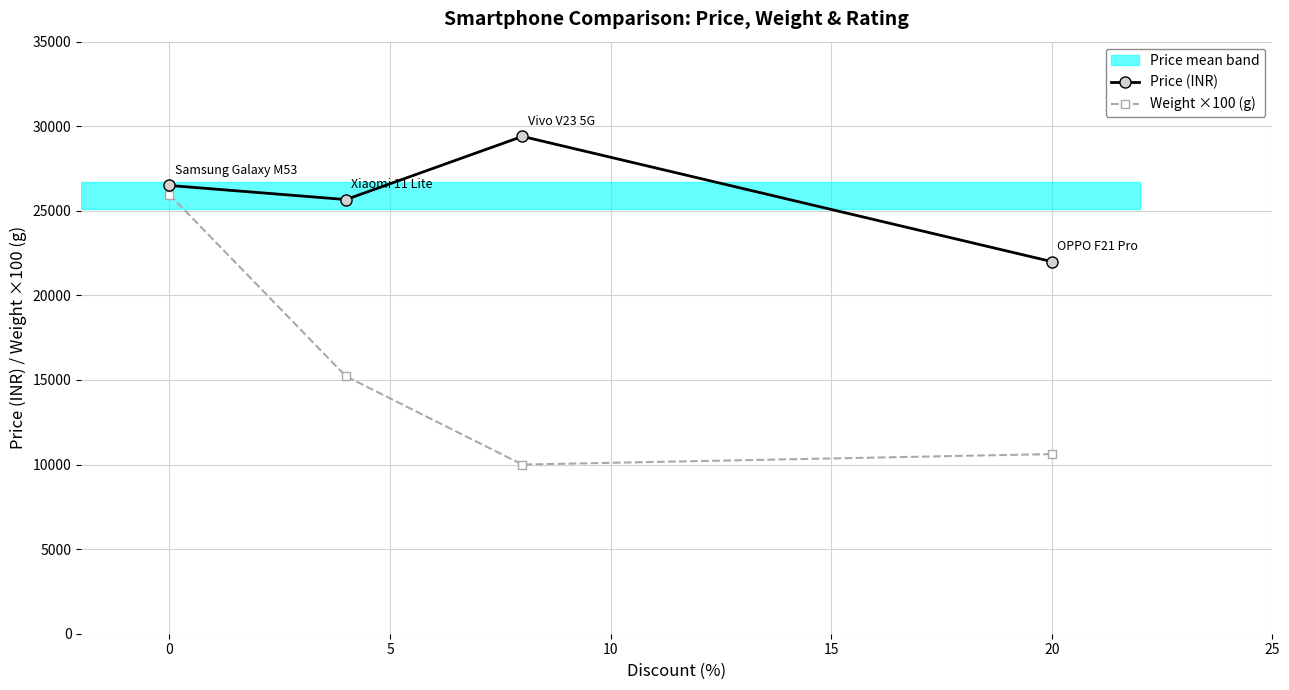

What is the value of the Price (INR) point at the 2nd from the left?

25665.7